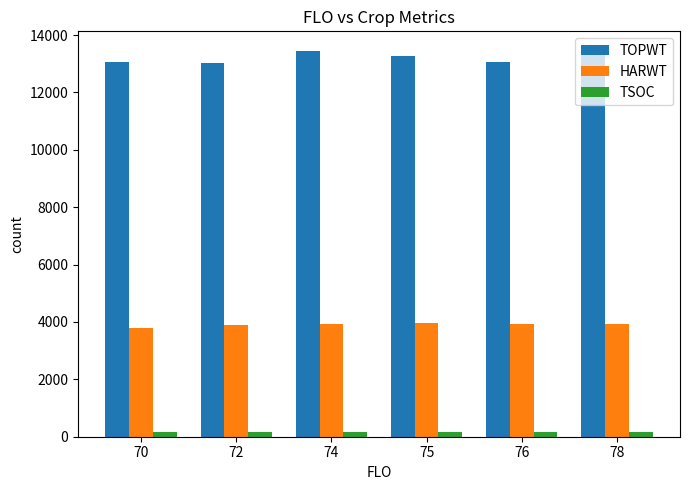

The HARWT series shows 828.5 at 78. True or false?

False